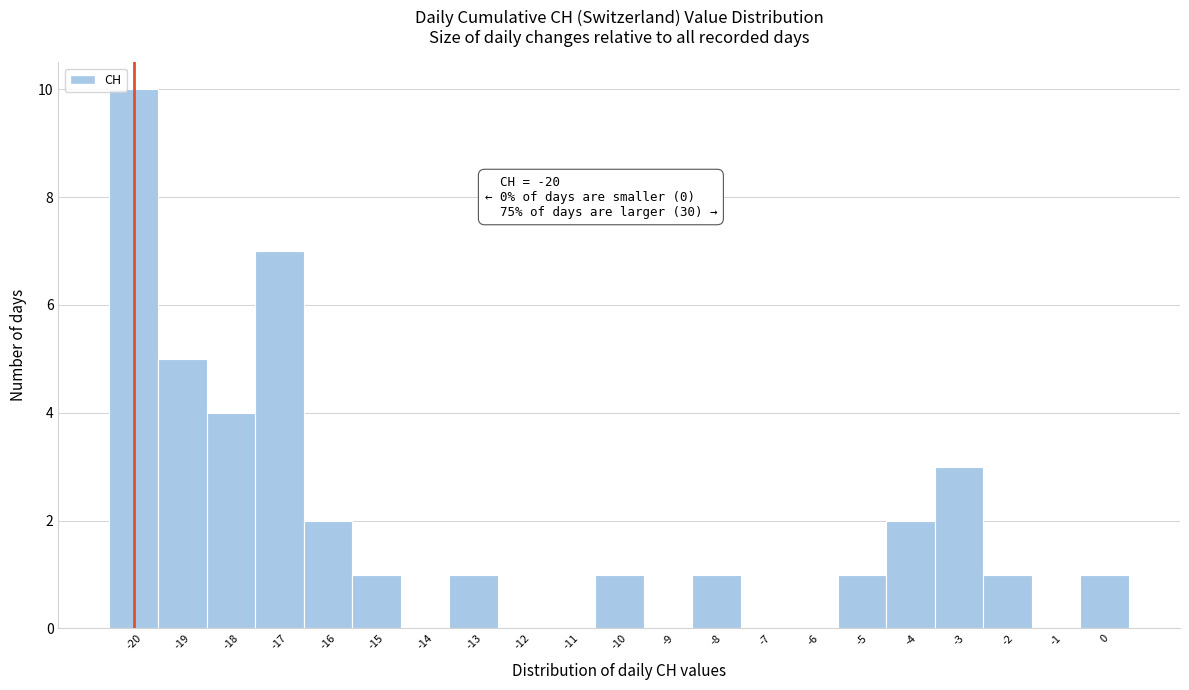

Which range on the x-axis has the tallest bar?

-20.5 to -19.5